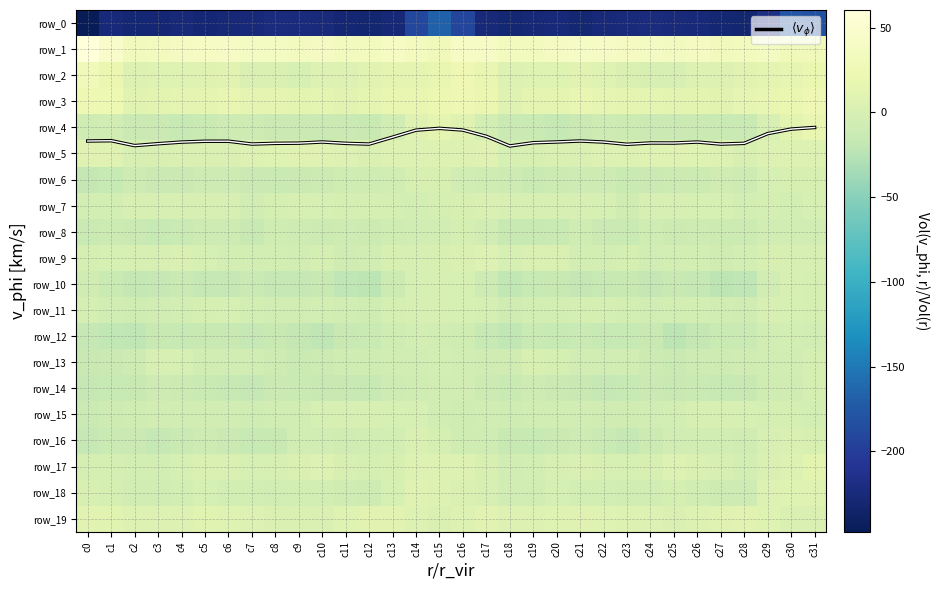

Where does the row_19 series first go above 5?

c0